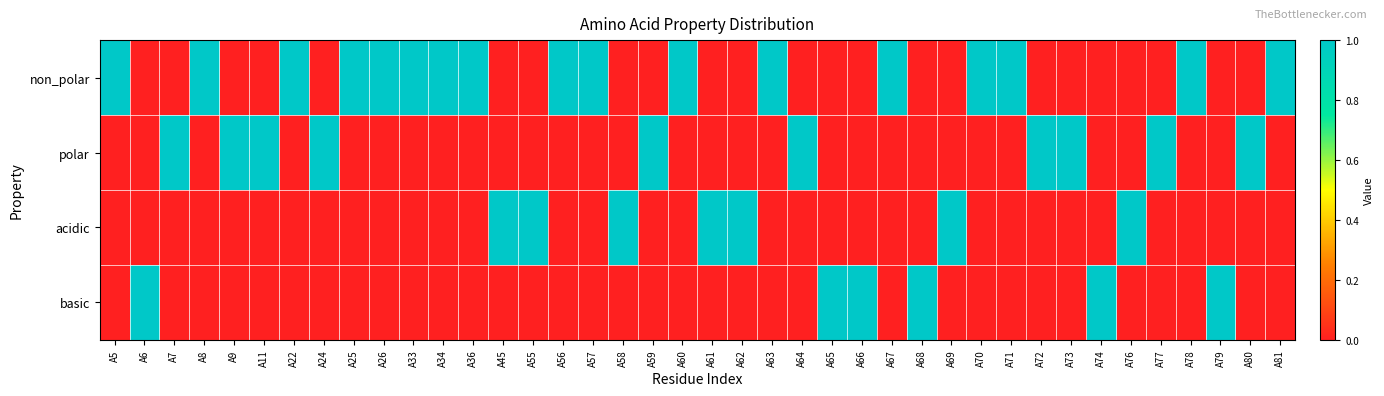

How many series are shown in this chart?

4